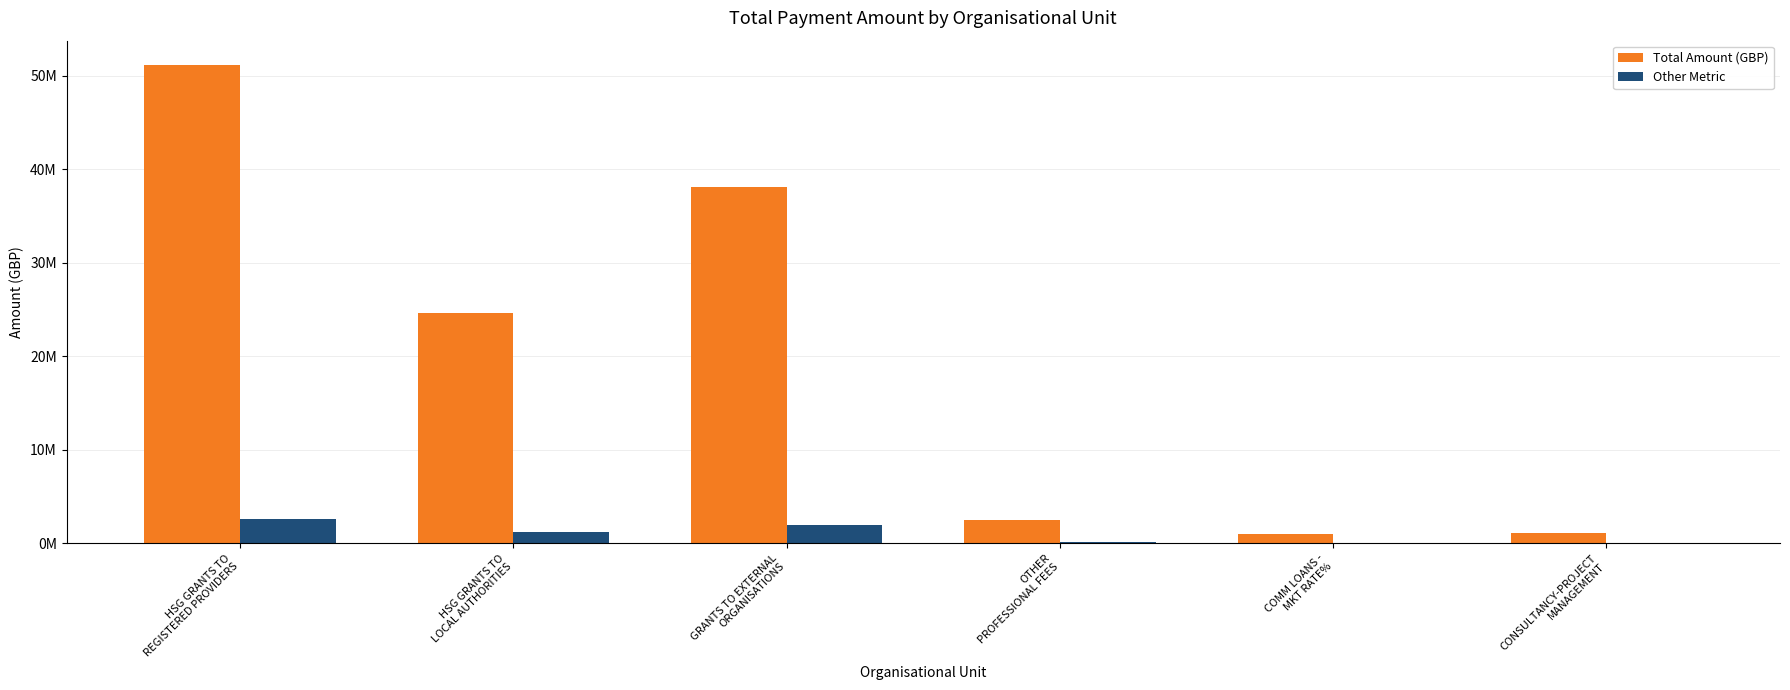

Does the chart contain stacked bars?

No